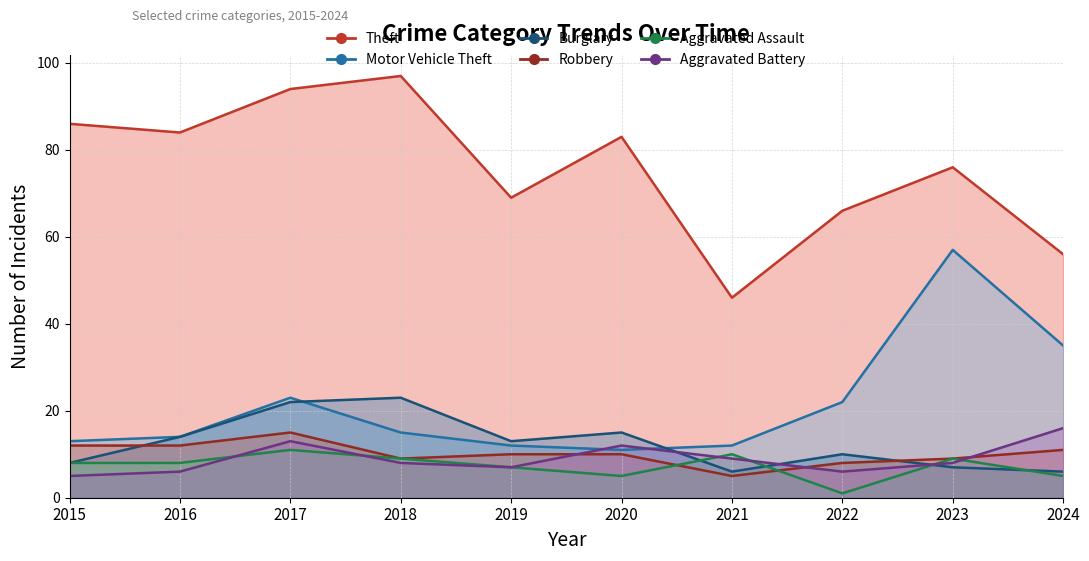

Reading left to right, list all the values displayed in this chart.

Theft: 2015=86	2016=84	2017=94	2018=97	2019=69	2020=83	2021=46	2022=66	2023=76	2024=56
Motor Vehicle Theft: 2015=13	2016=14	2017=23	2018=15	2019=12	2020=11	2021=12	2022=22	2023=57	2024=35
Burglary: 2015=8	2016=14	2017=22	2018=23	2019=13	2020=15	2021=6	2022=10	2023=7	2024=6
Robbery: 2015=12	2016=12	2017=15	2018=9	2019=10	2020=10	2021=5	2022=8	2023=9	2024=11
Aggravated Assault: 2015=8	2016=8	2017=11	2018=9	2019=7	2020=5	2021=10	2022=1	2023=9	2024=5
Aggravated Battery: 2015=5	2016=6	2017=13	2018=8	2019=7	2020=12	2021=9	2022=6	2023=8	2024=16